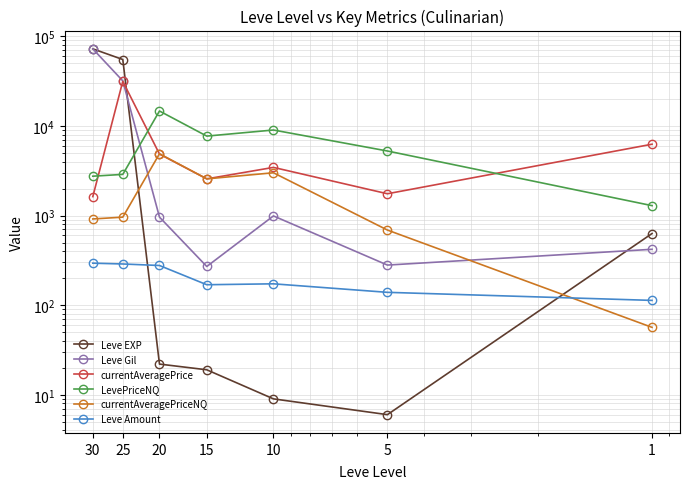

How many interior local peaks does the Leve Gil series have?

1